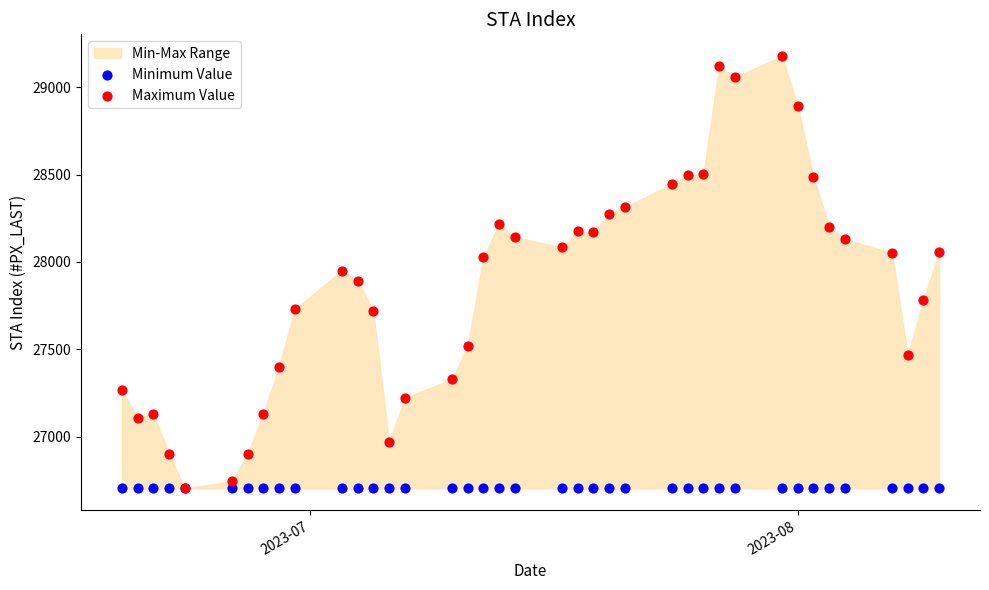

Which series contains the highest Y value?

Maximum Value